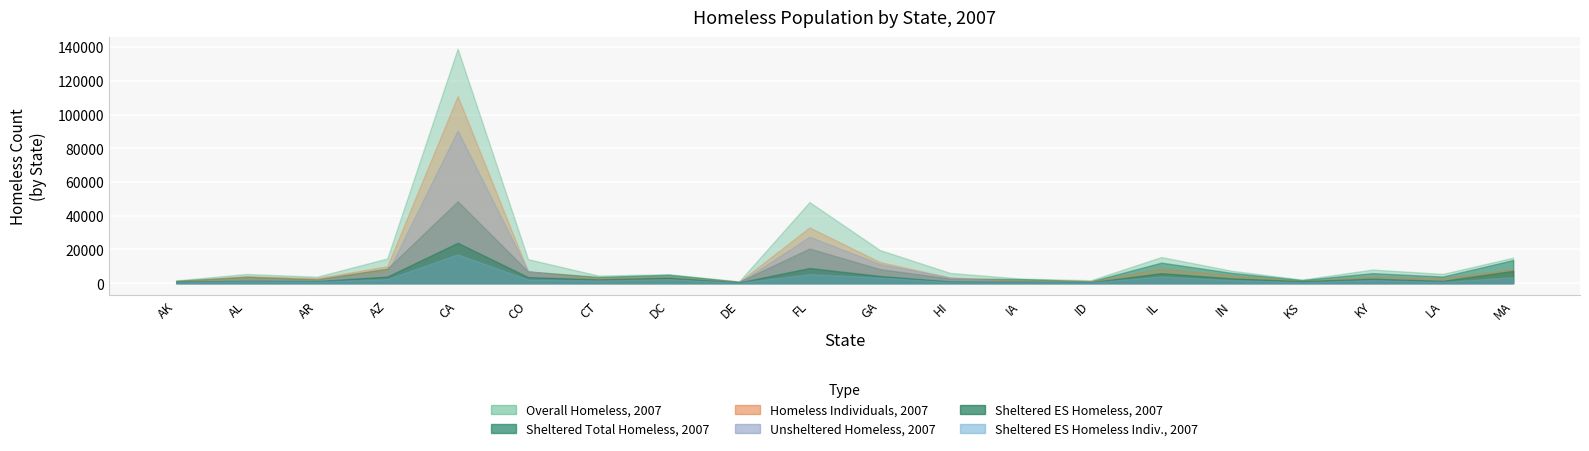

Does the chart display data point markers on the line(s)?

No